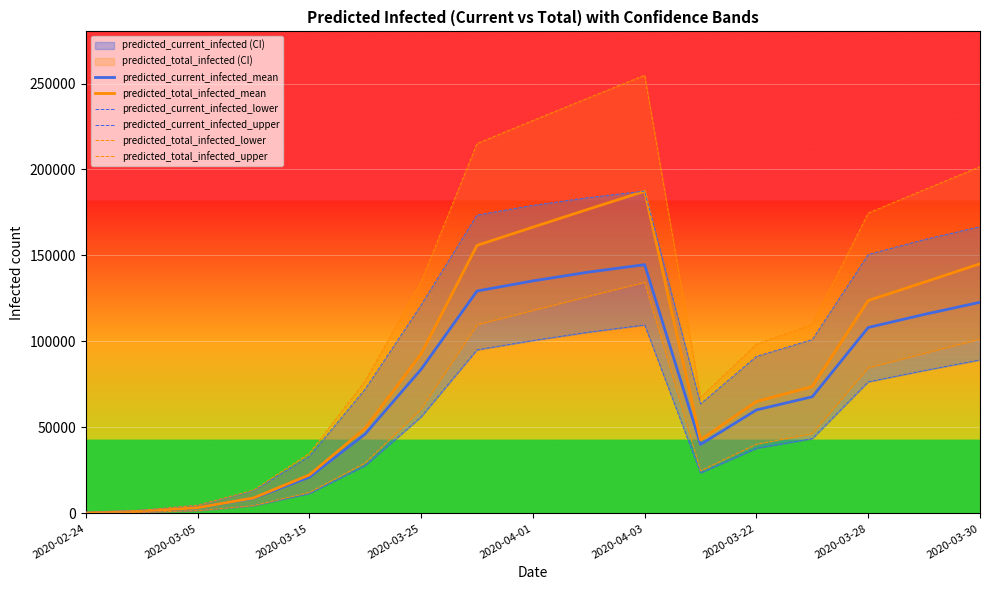

Does the chart display data point markers on the line(s)?

No